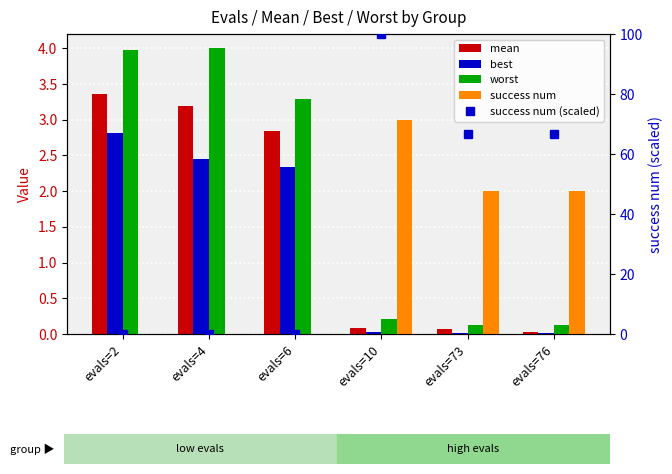

What is the maximum value shown in the chart?

100.0